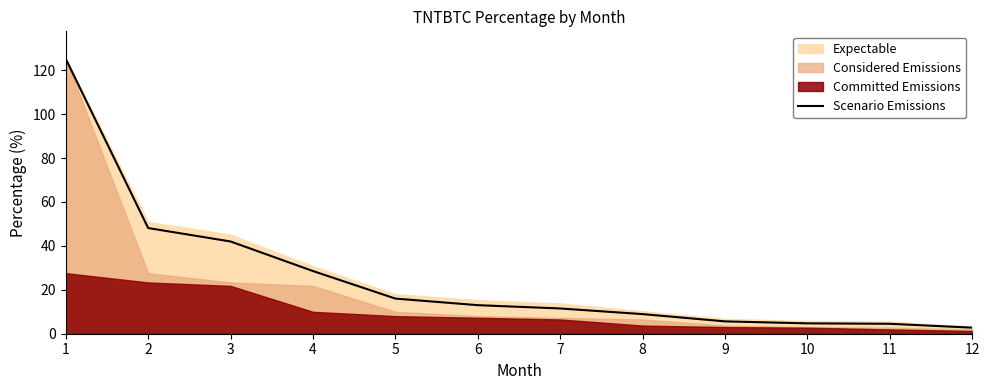

Reading left to right, what are all the values shown in this chart?

1=125.2	2=48.1	3=42.0	4=28.5	5=16.0	6=13.0	7=11.5	8=8.9	9=5.6	10=4.7	11=4.5	12=2.8